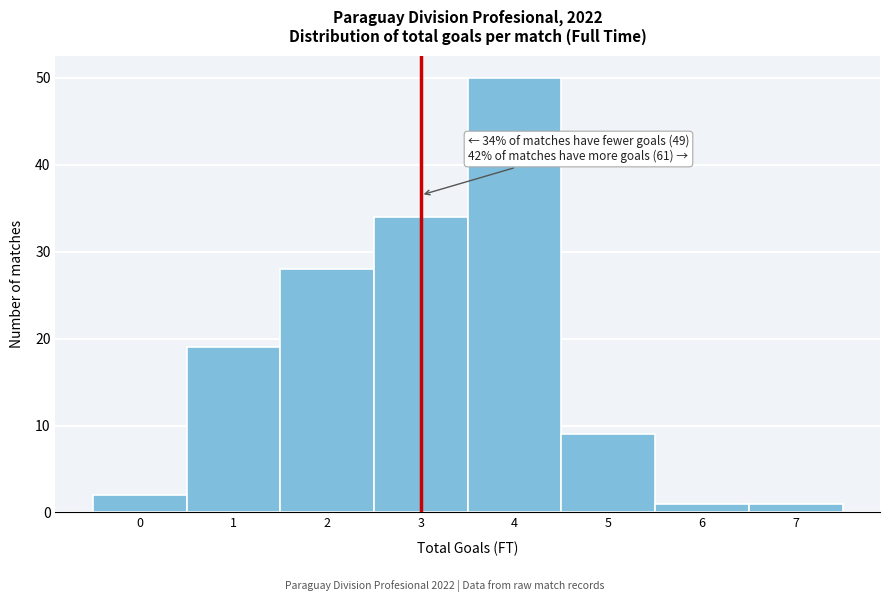

Reading left to right, list all the values displayed in this chart.

2	19	28	34	50	9	1	1